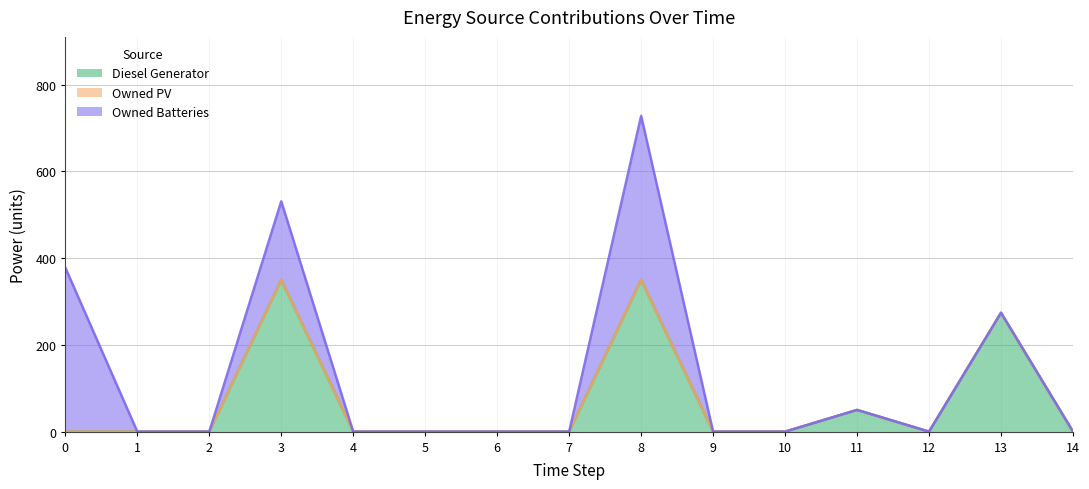

How many positive values does the Diesel Generator series have?

4